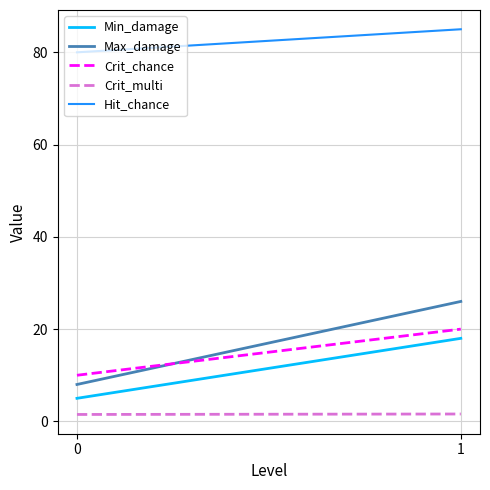

Which series changed the most between 0 and 1?

Max_damage